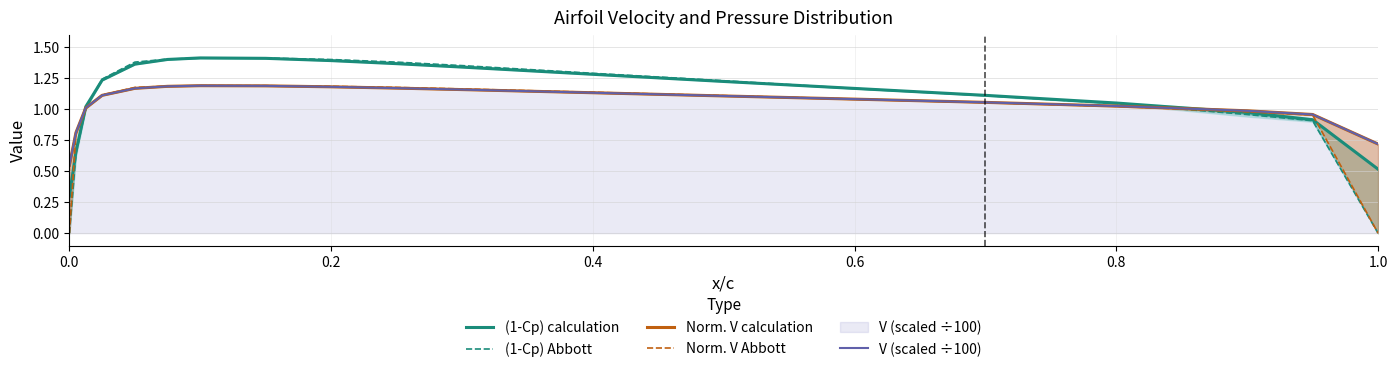

True or false: Norm. V calculation has more than 2 points higher than both neighbors.

False